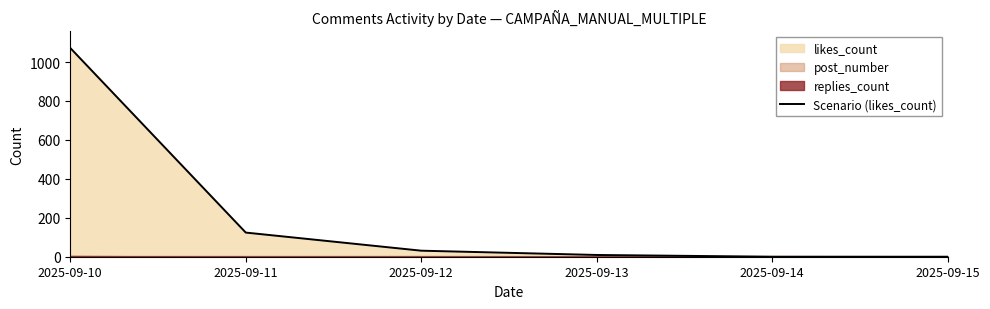

Rank the categories by value from lowest to highest.

2025-09-14, 2025-09-15, 2025-09-13, 2025-09-12, 2025-09-11, 2025-09-10